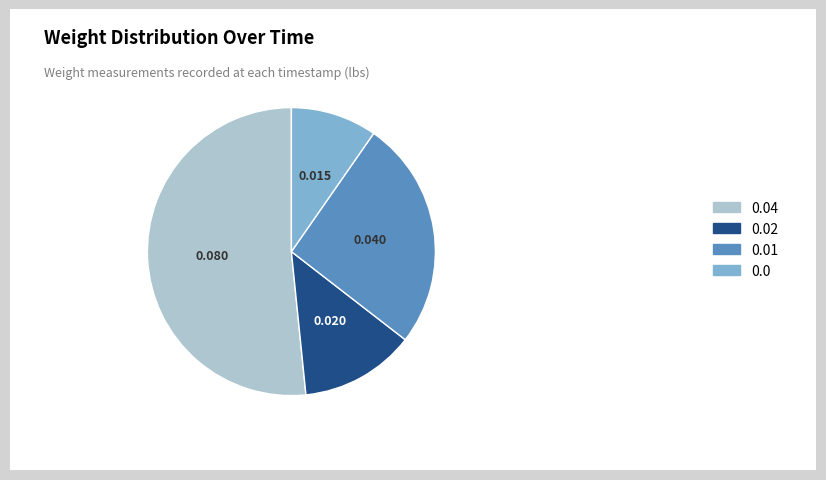

Combined, do 0.02 and 0.04 account for over 50%?

Yes